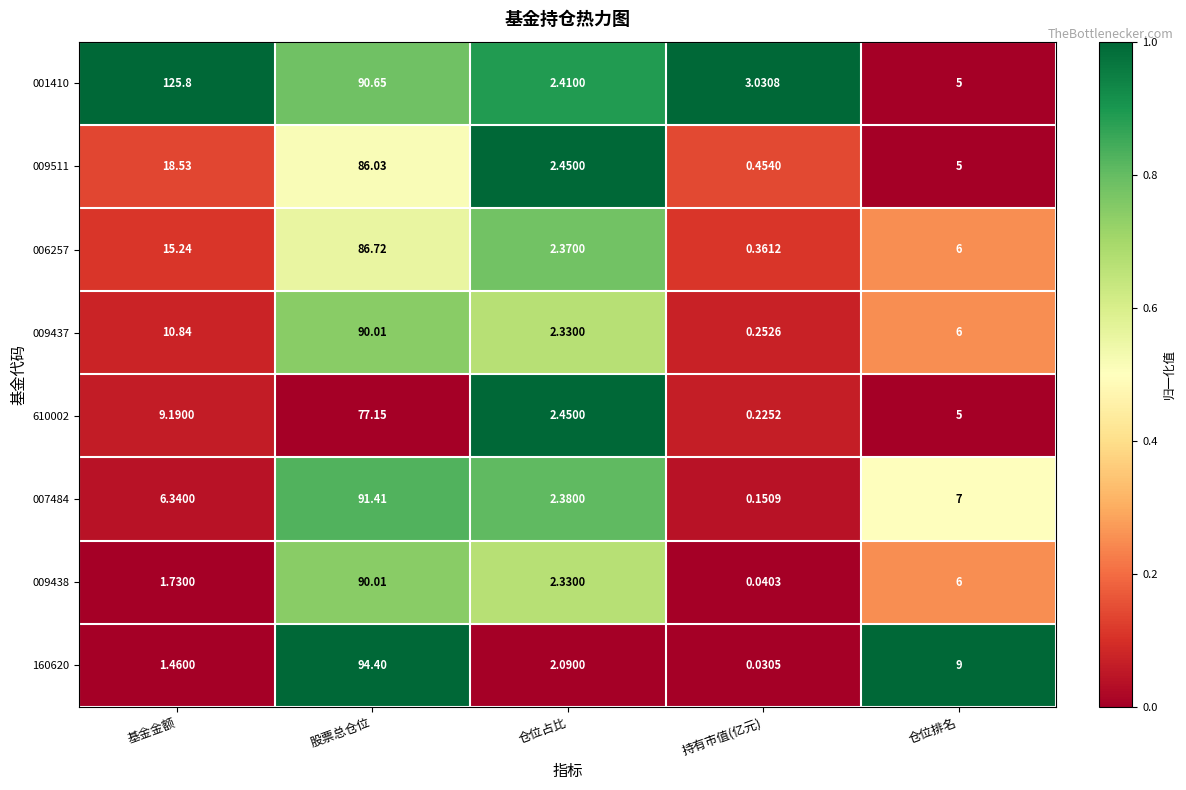

At how many categories does at least one series exceed 0?

5